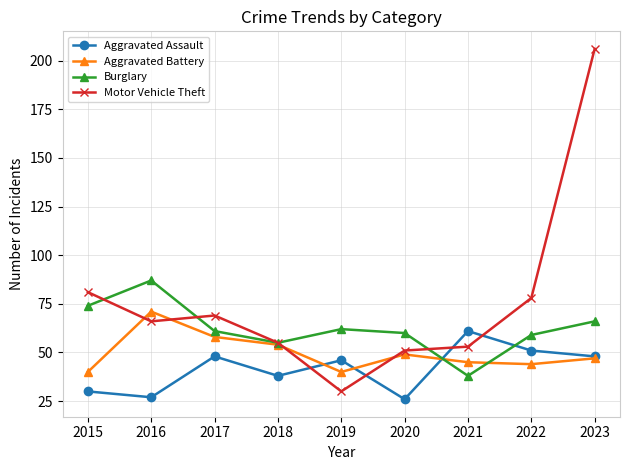

List the series in order of their overall mean, lowest first.

Aggravated Assault, Aggravated Battery, Burglary, Motor Vehicle Theft